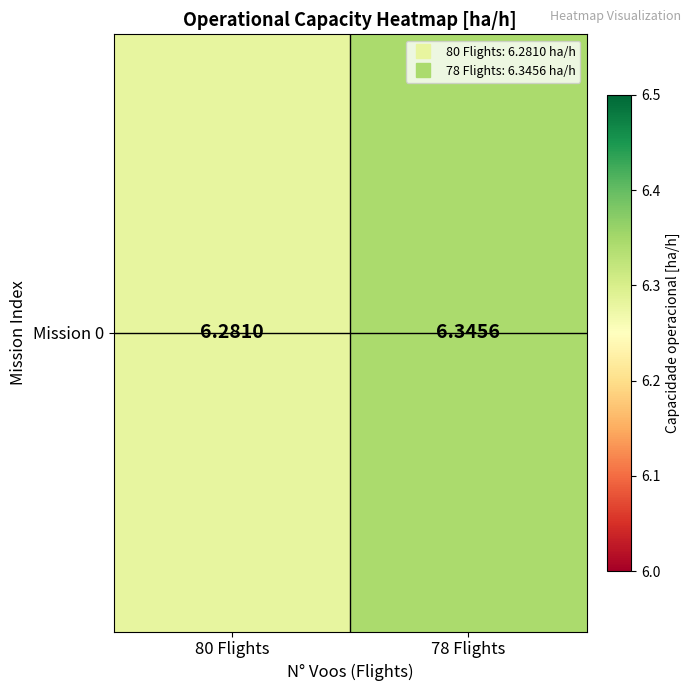

Count the values in the range 6 to 7.

2